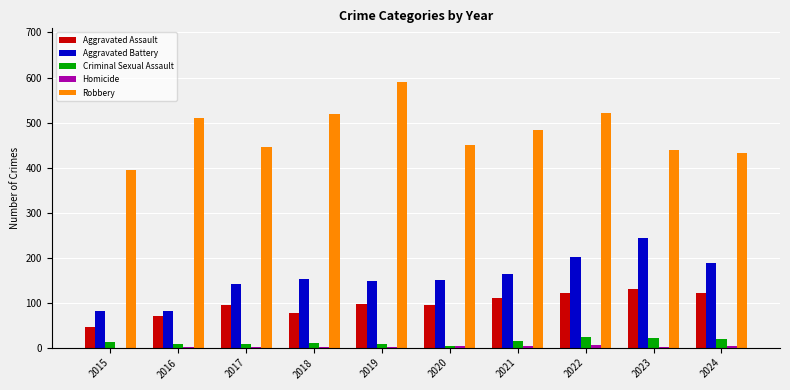

Which series has the largest total across all categories?

Robbery